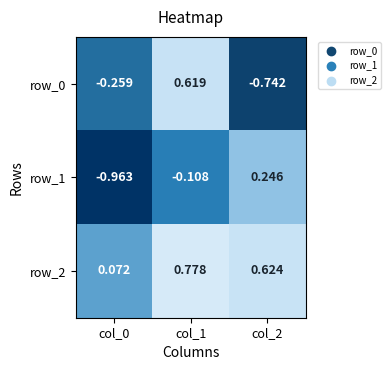

Count the row_2 values in the range 0 to 1.

3